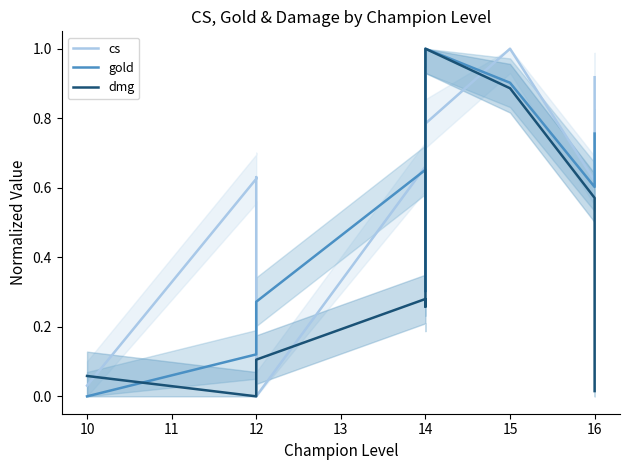

How many interior local peaks does the cs series have?

3